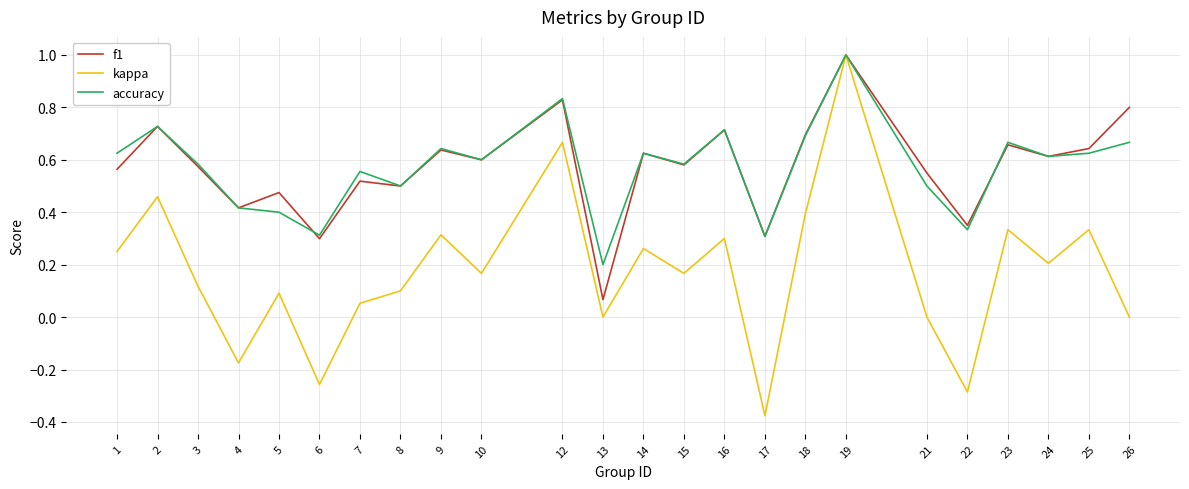

Which series changed the most between 2 and 10?

kappa